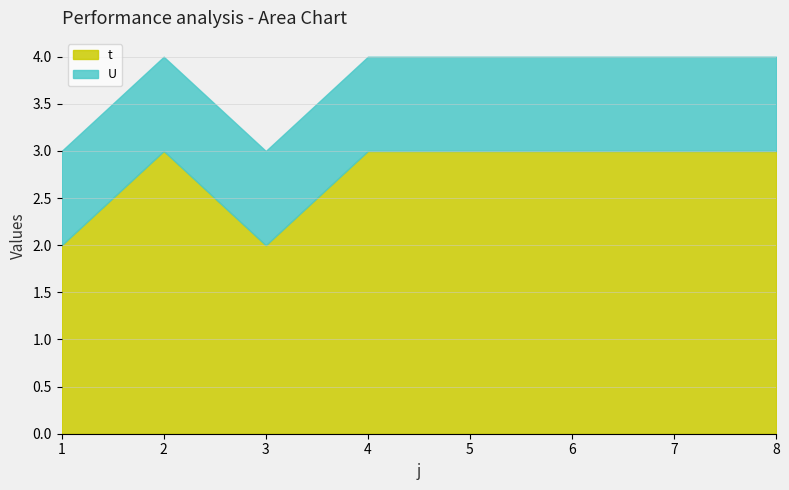

Is the value of U at 8 greater than the value of t at 7?

No